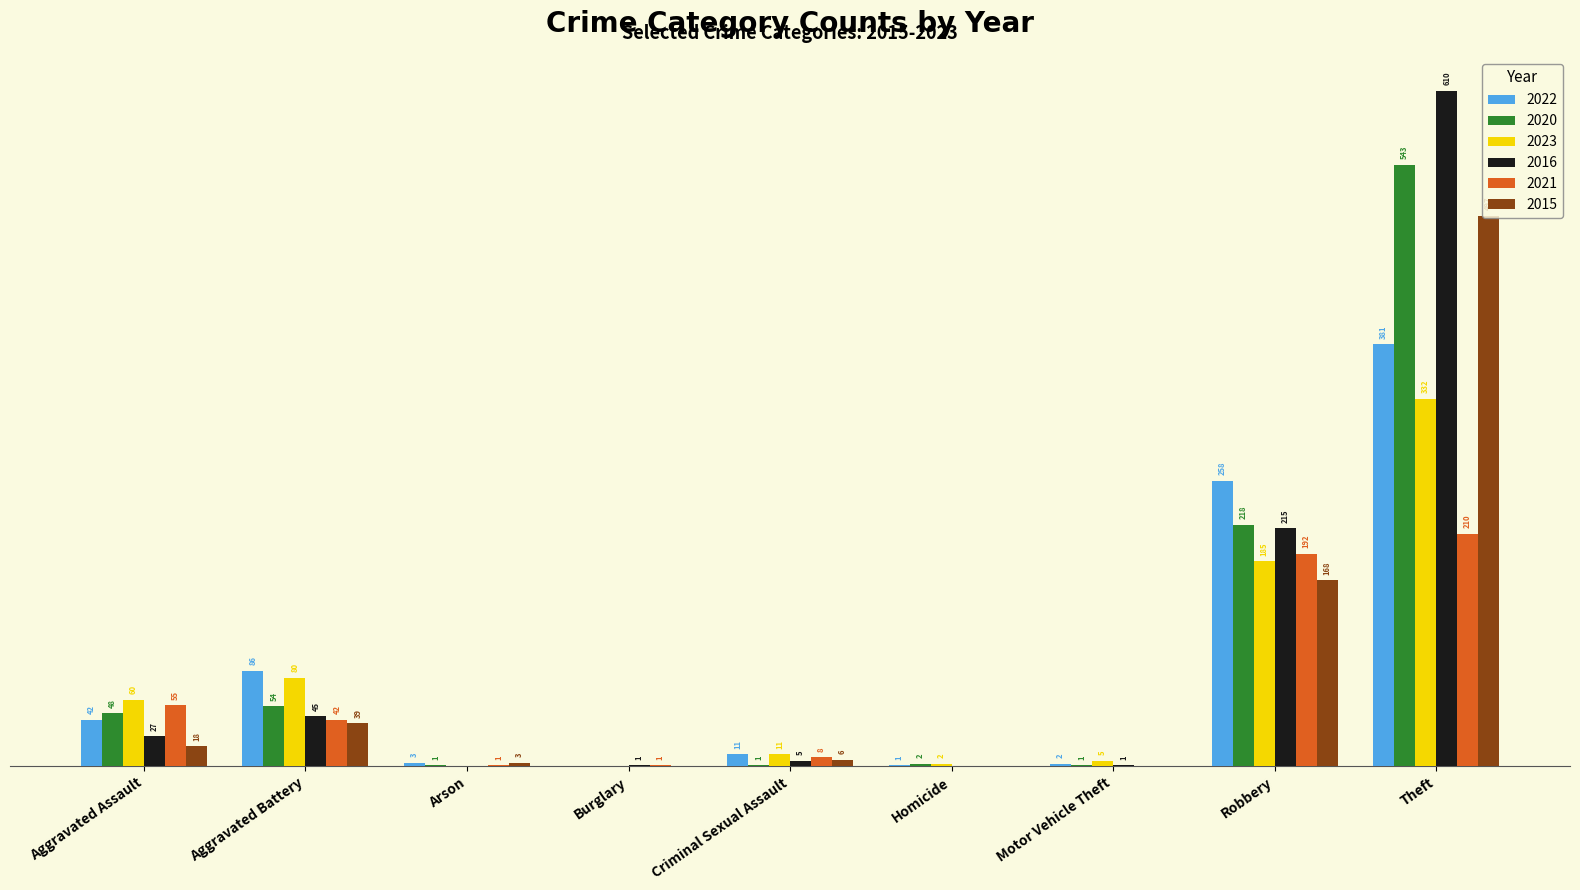

Does the chart contain stacked bars?

No